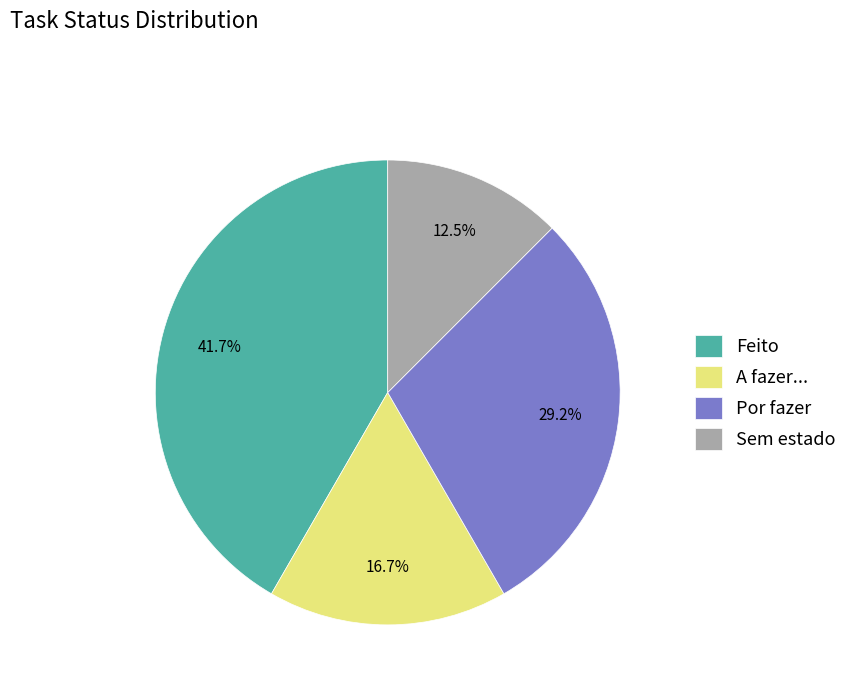

Is there a majority slice in this chart?

No